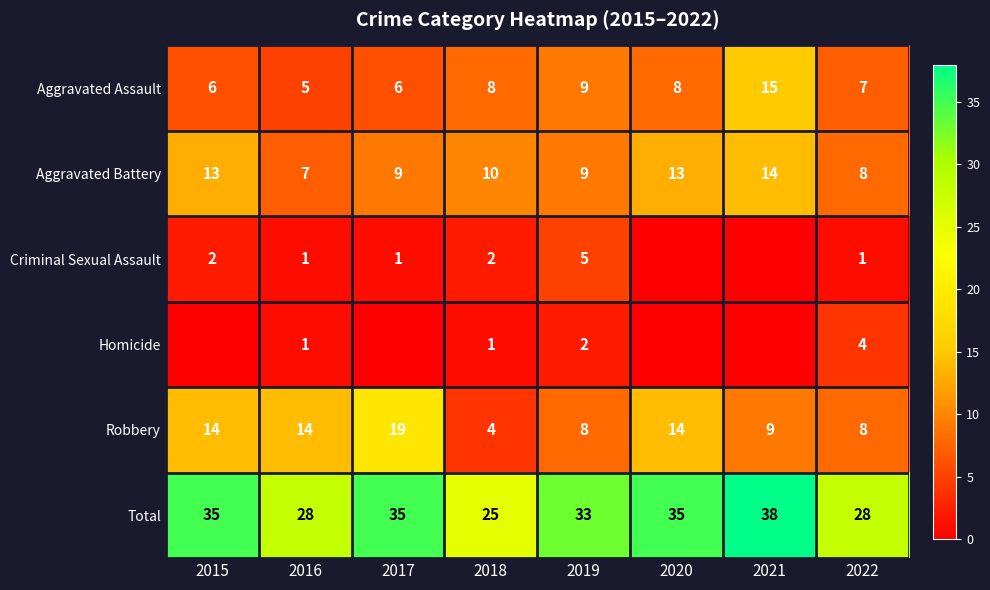

What is the difference between the highest and lowest values at 2018?

24